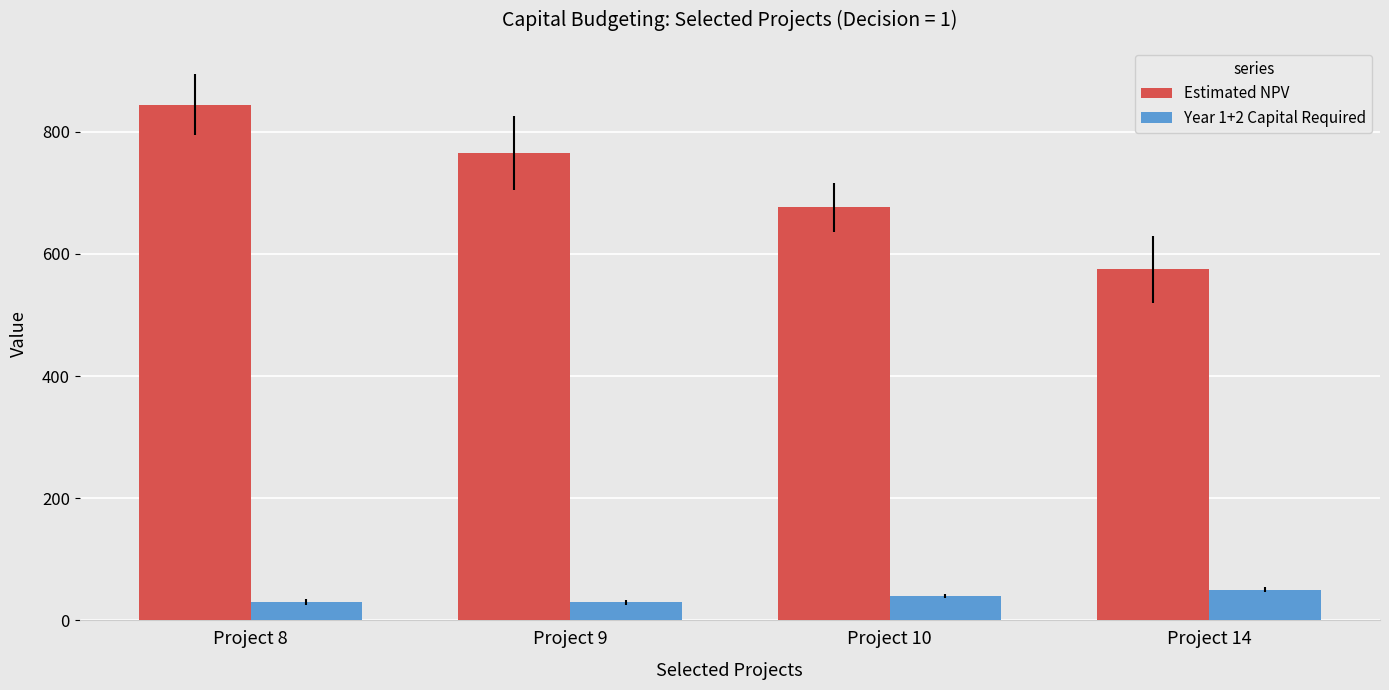

What is the sum of all Estimated NPV values?

2860